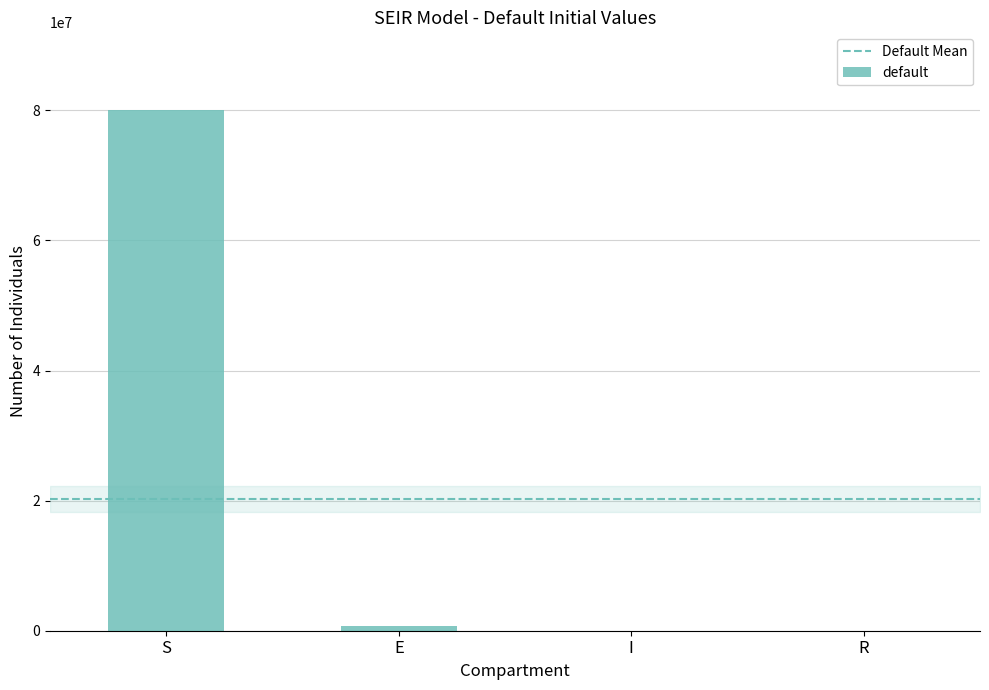

What is the greatest value displayed?

80000000